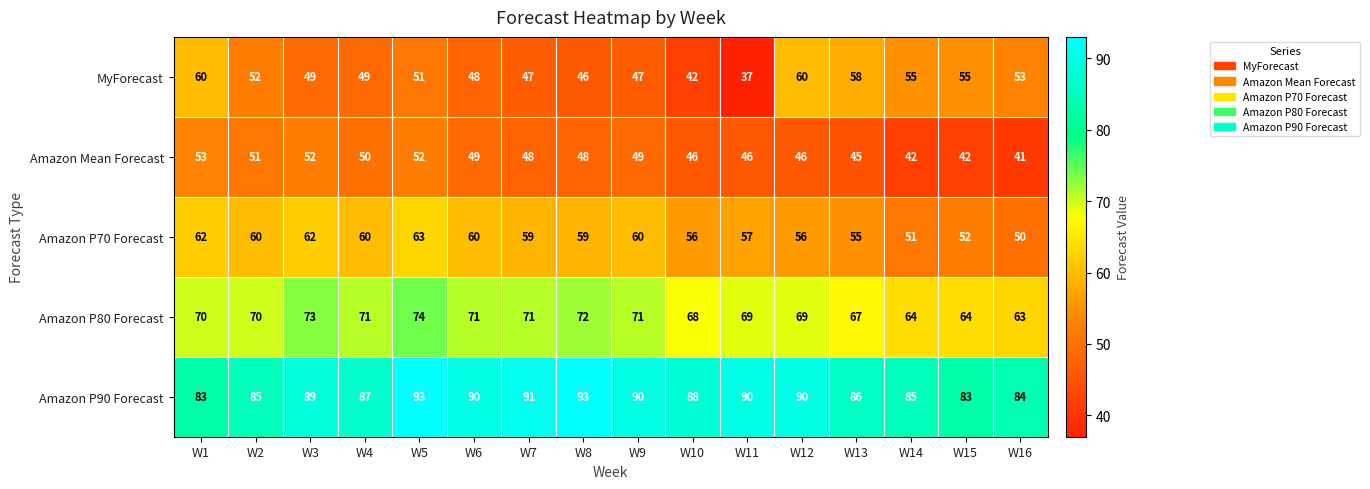

Rank the series at W9 from lowest to highest value.

MyForecast, Amazon Mean Forecast, Amazon P70 Forecast, Amazon P80 Forecast, Amazon P90 Forecast